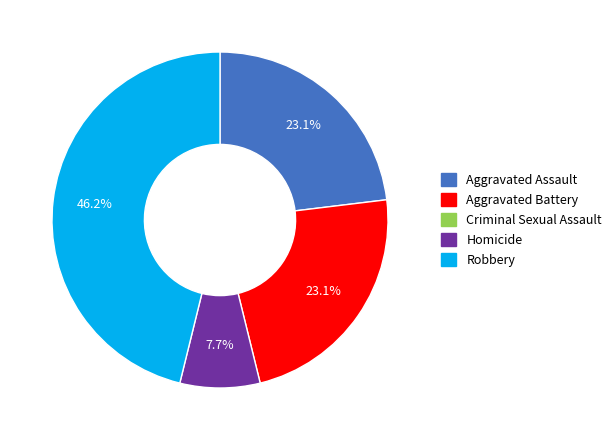

Which category has the biggest portion of the pie?

Robbery